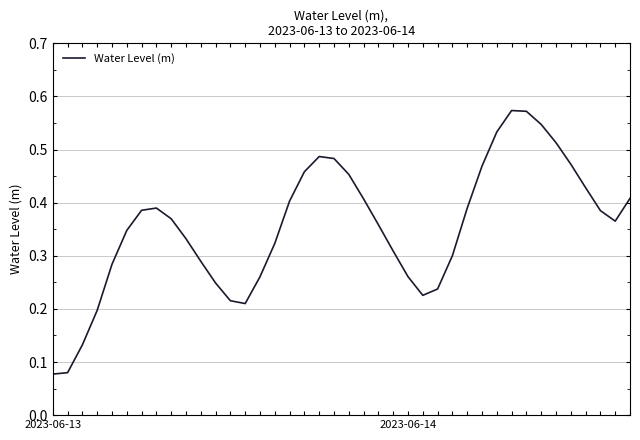

Where is the first local maximum?

7